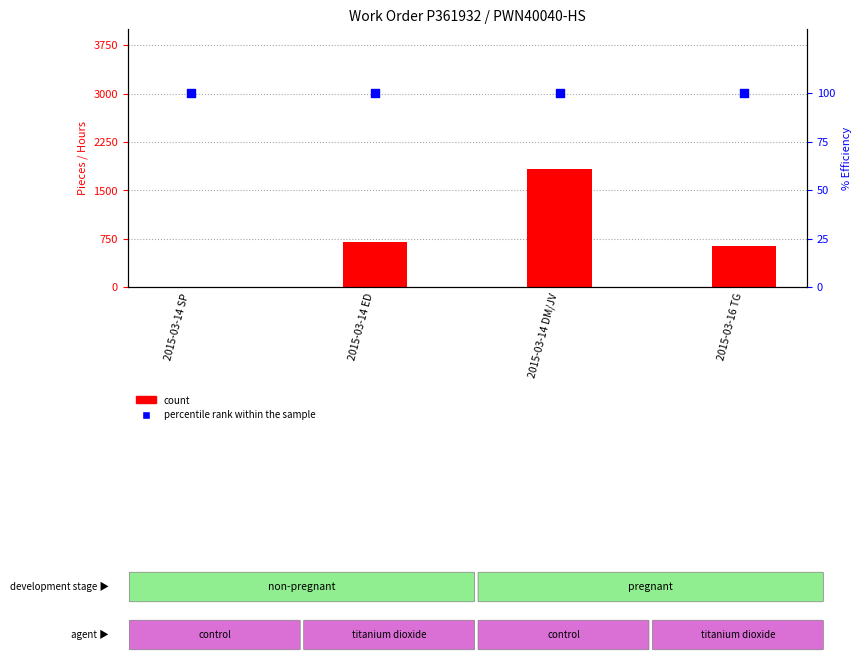

Which series reaches the maximum Y coordinate?

Total Pcs